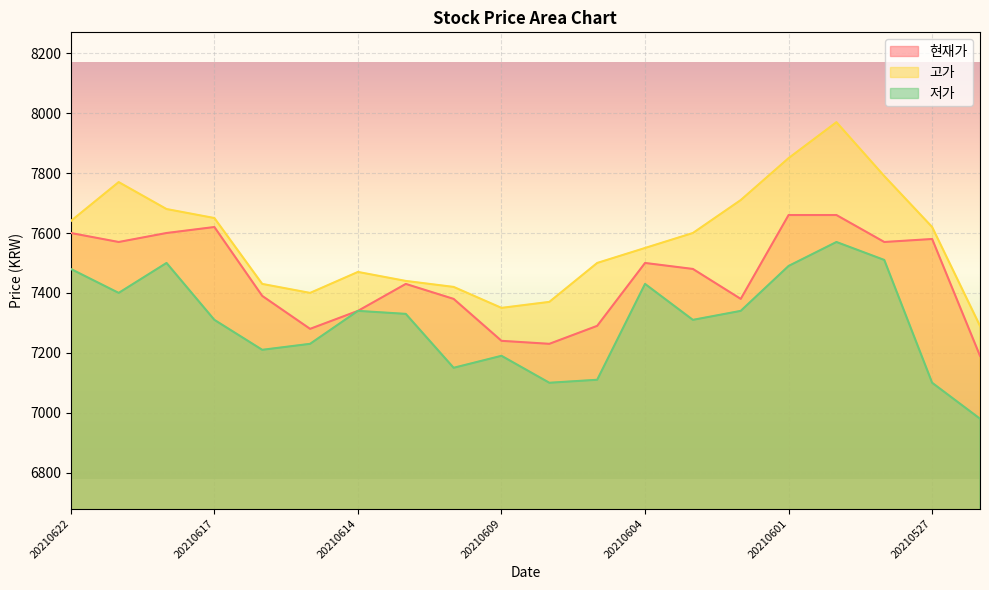

What is the greatest value displayed?

7970